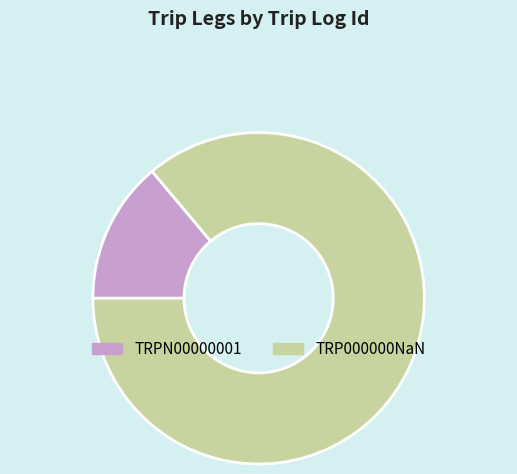

Between TRP000000NaN and TRPN00000001, which is larger?

TRP000000NaN